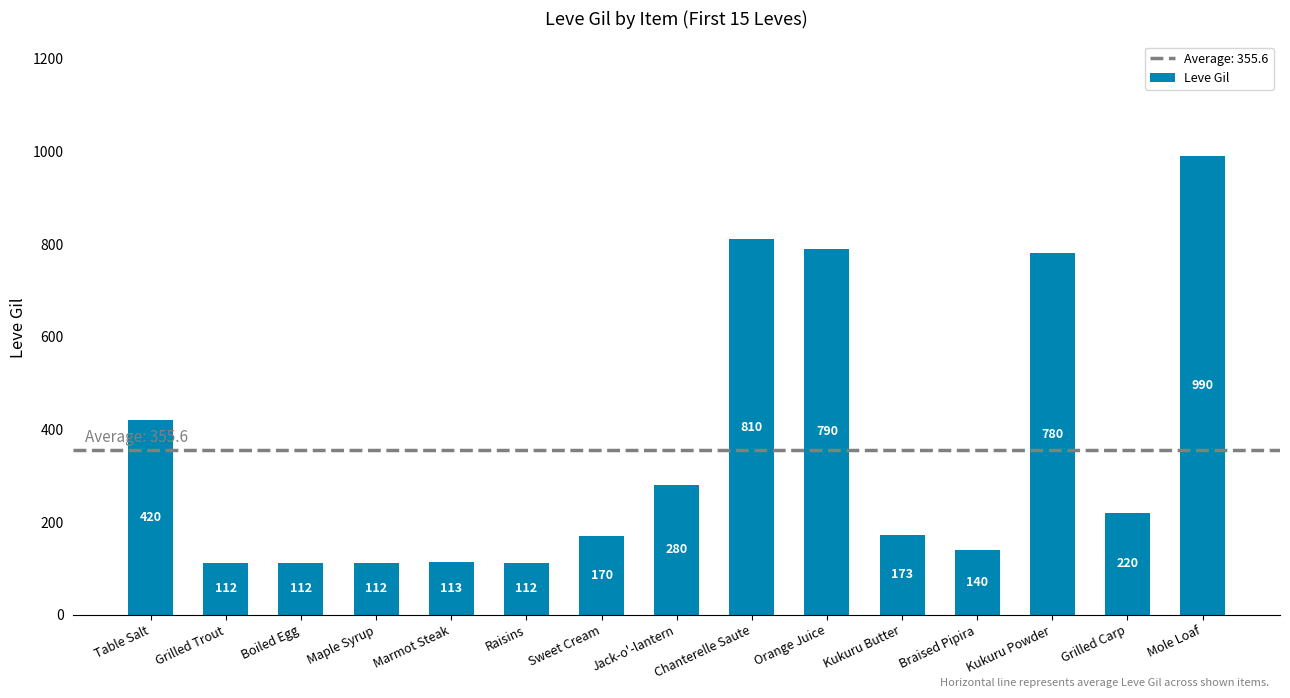

What is the sum of all values?

5334